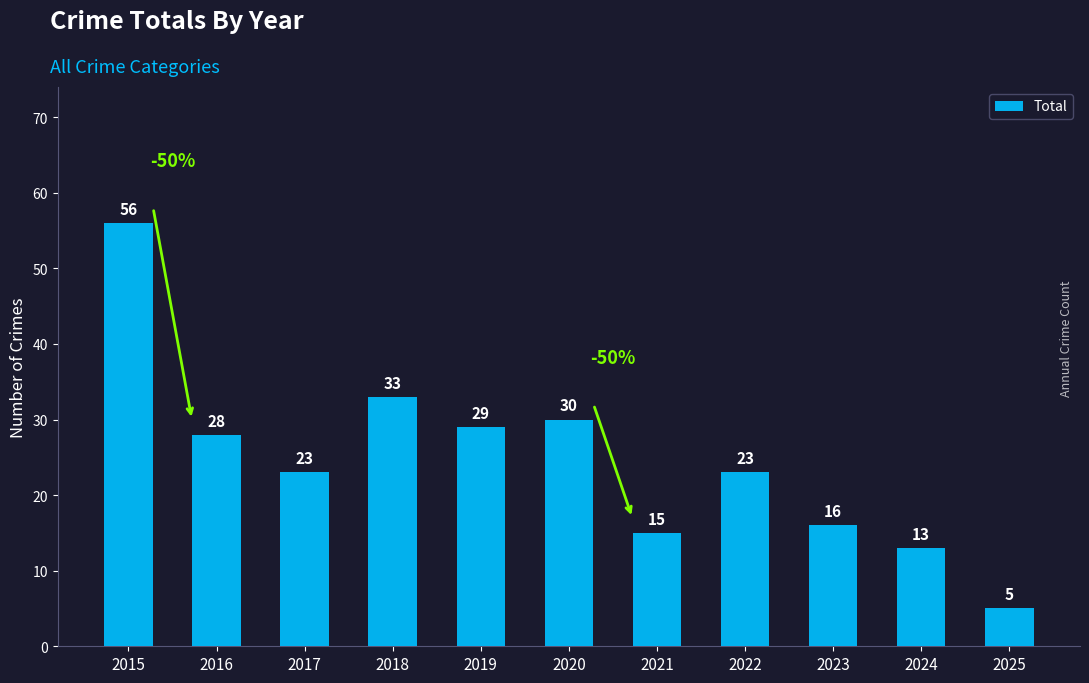

Reading left to right, what are all the values shown in this chart?

56	28	23	33	29	30	15	23	16	13	5